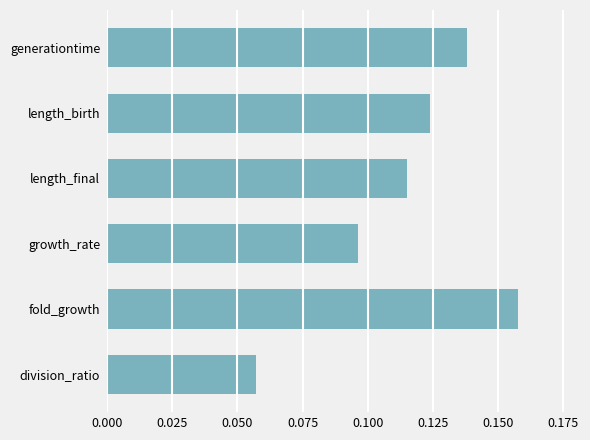

Does the chart contain stacked bars?

No